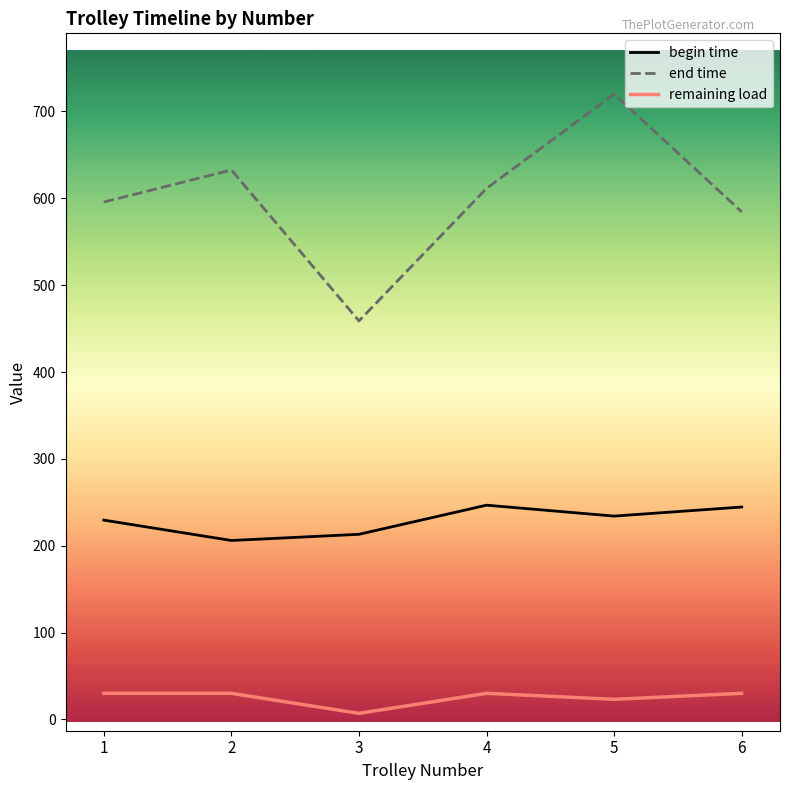

The value of end time at 6 is 309.8. True or false?

False